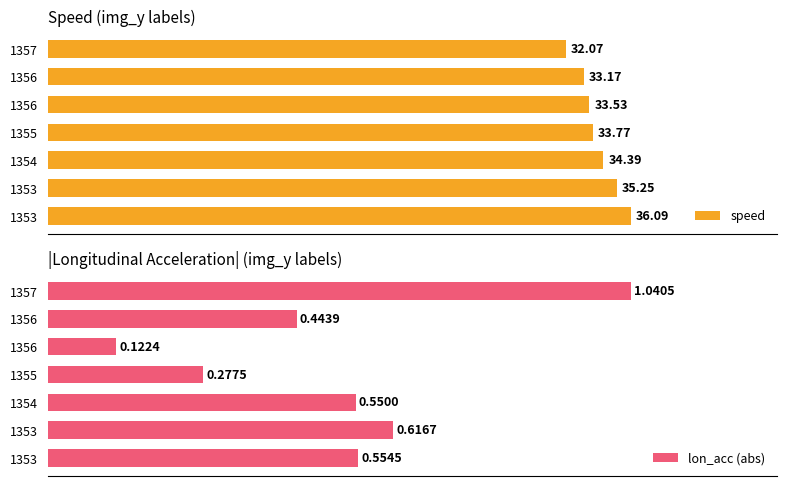

Reading left to right, extract all data points from this chart.

speed: 36.1	35.3	34.4	33.8	33.5	33.2	32.1
lon_acc (abs): 0.6	0.6	0.6	0.3	0.1	0.4	1.0